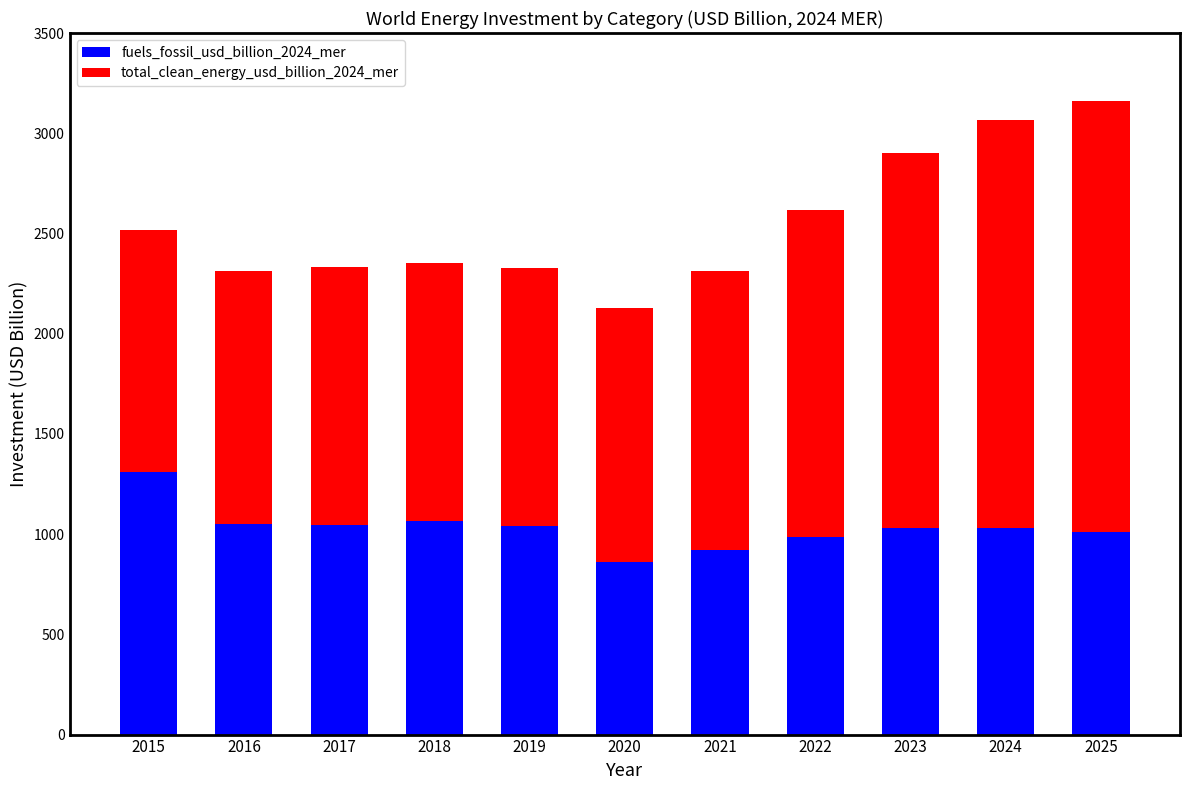

At which category is the sum across all series the highest?

2025